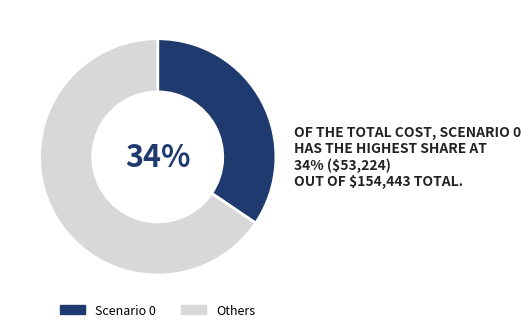

Which slice is the smallest?

Scenario 0